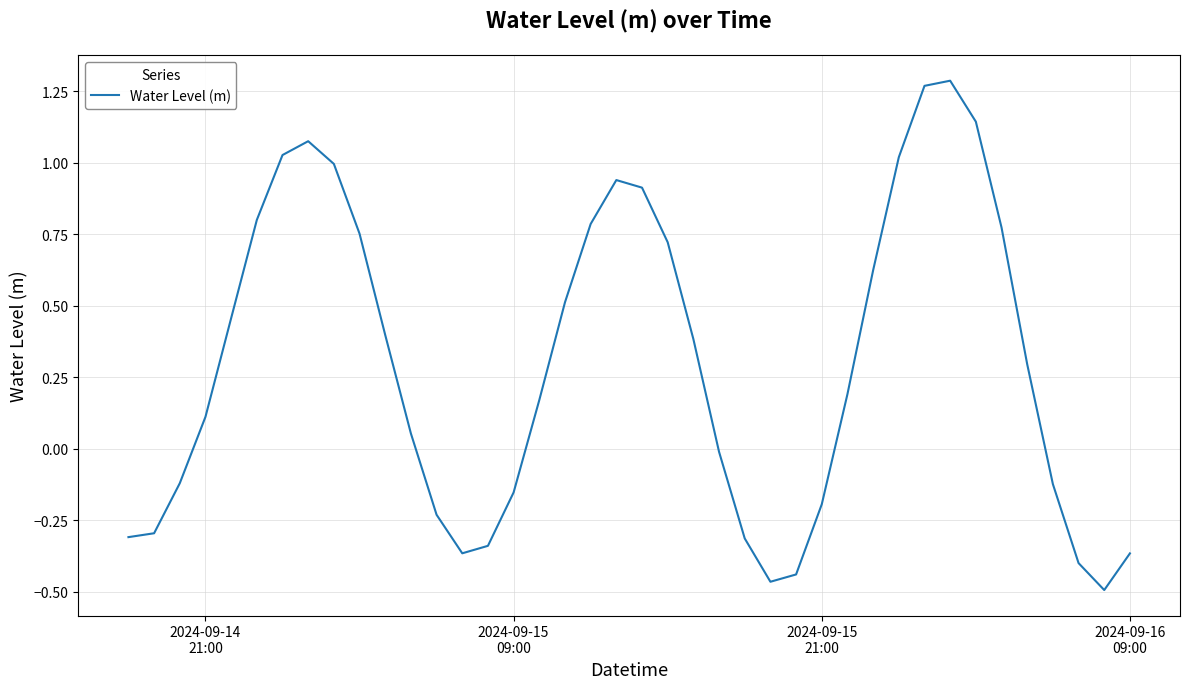

What is the difference between the maximum and minimum values?

1.8